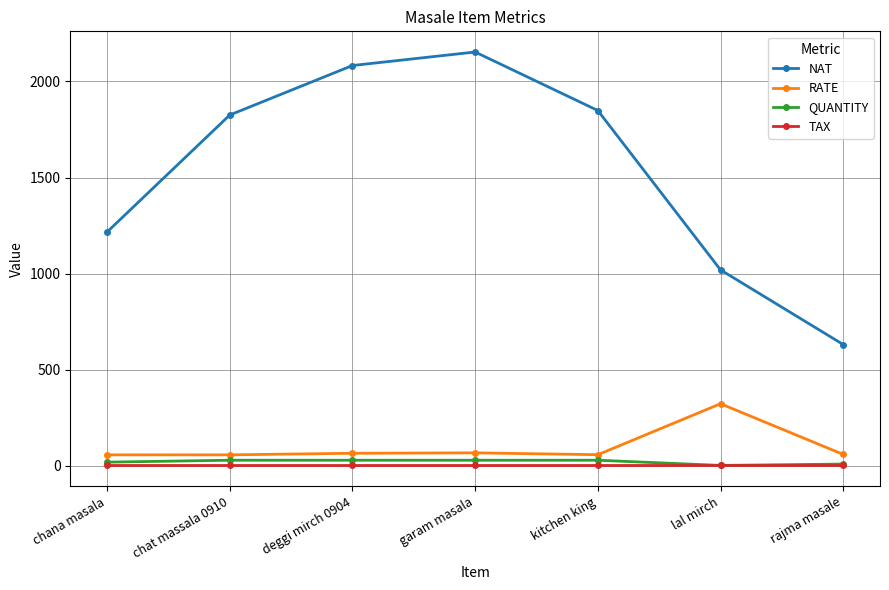

What is the label of the 5th point from the right?

deggi mirch 0904